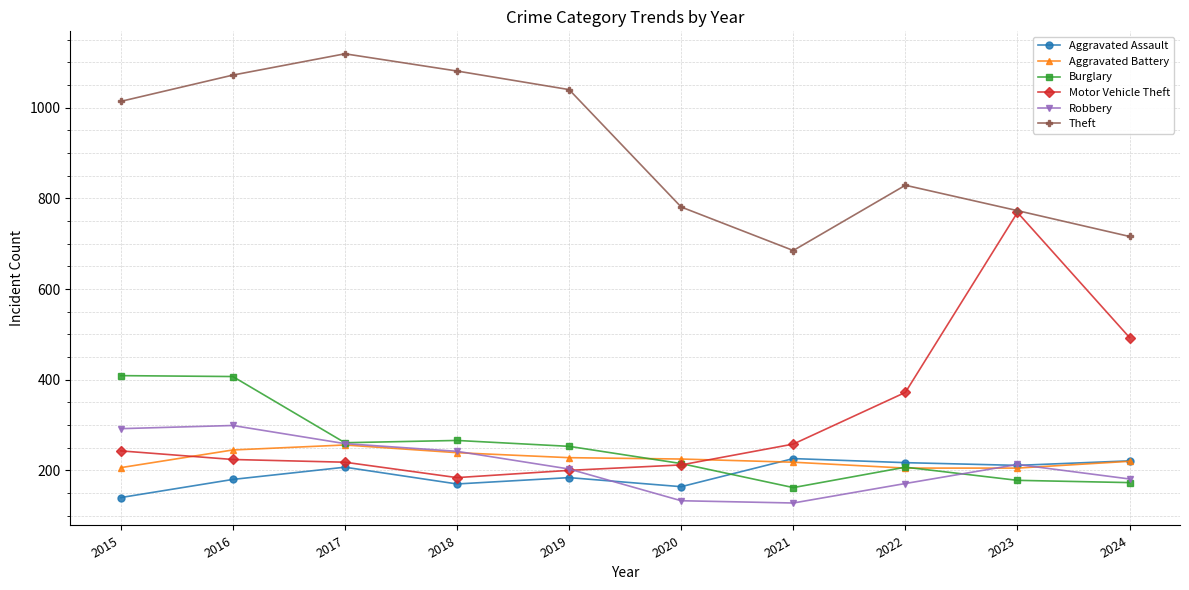

True or false: Aggravated Assault has more than 1 interior local peaks.

True